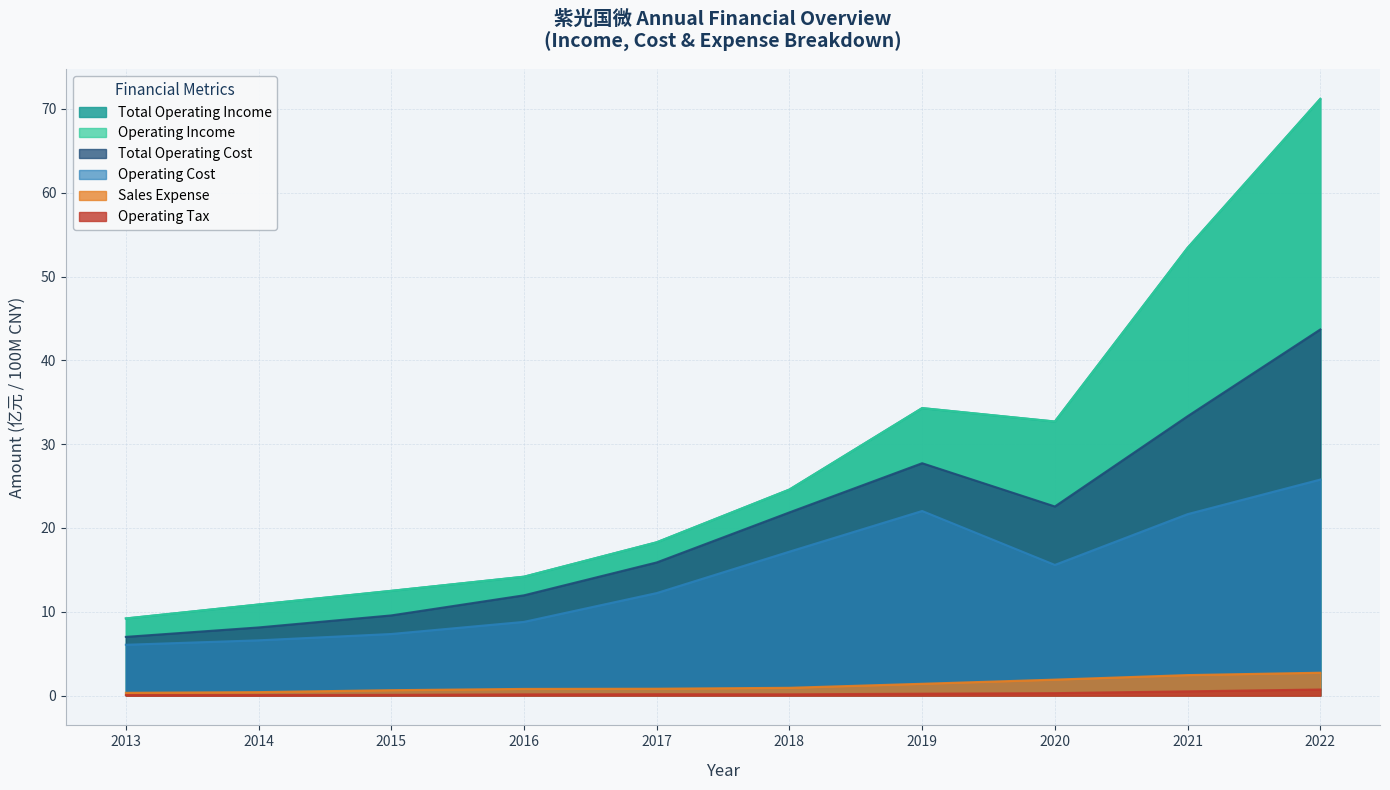

How many data points in OPERATE_COST are less than 15?

5